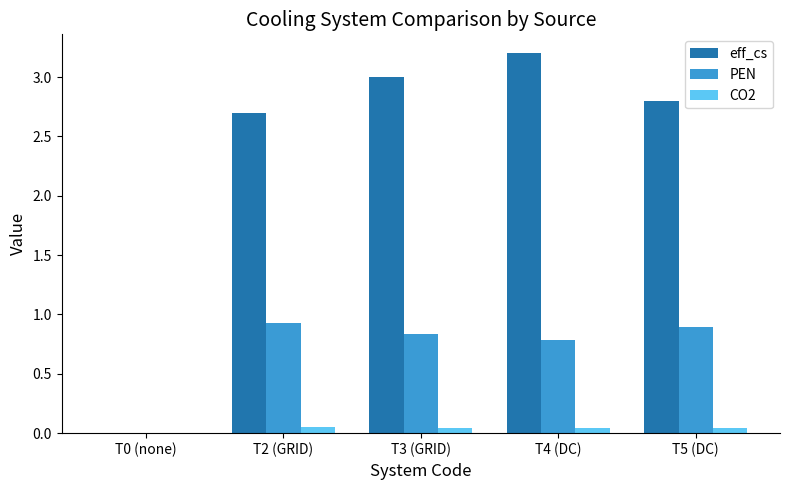

The value of PEN at T2 (GRID) is 0.2. True or false?

False